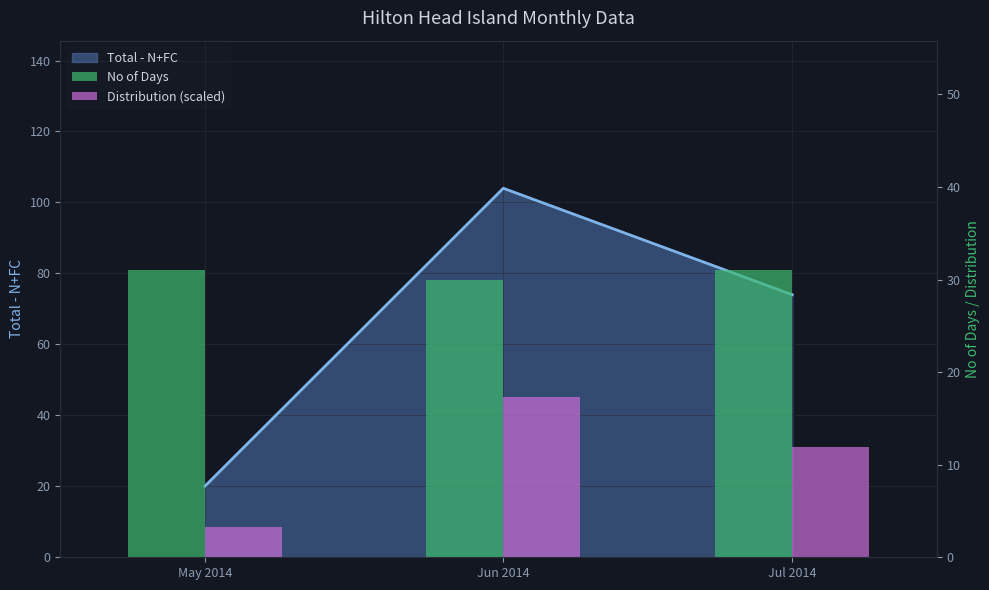

Is the value of No of Days at Jun 2014 greater than the value of Distribution (scaled) at Jul 2014?

Yes